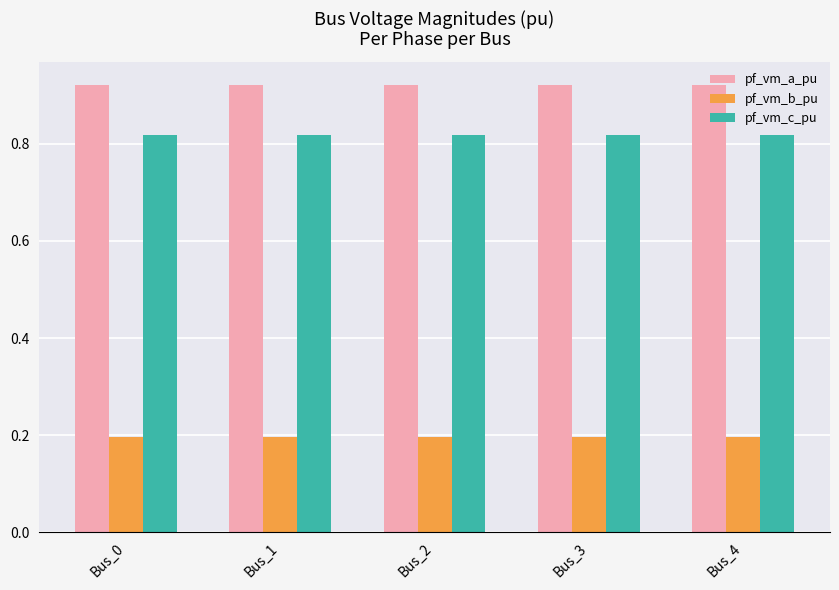

What is the difference between the highest and lowest values at Bus_4?

0.7